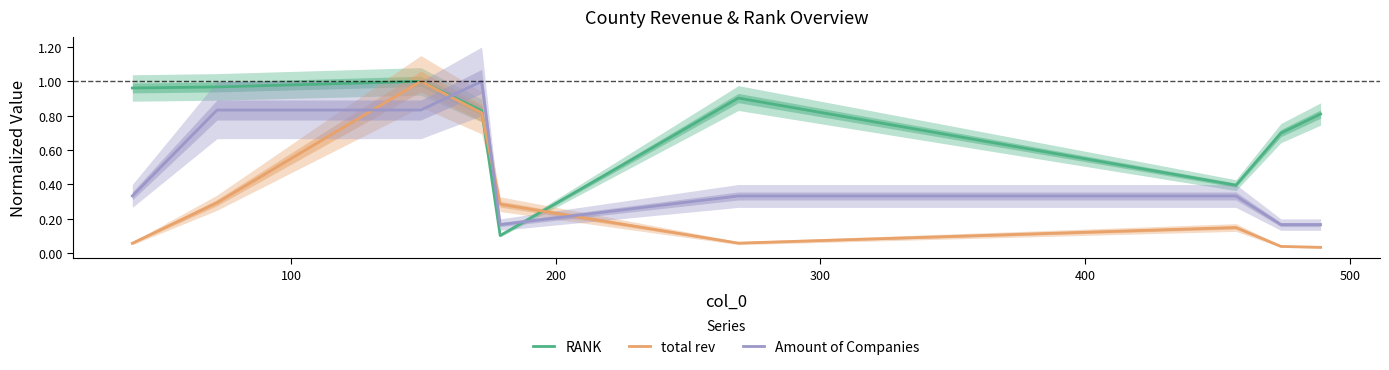

True or false: Amount of Companies and total rev intersect in this chart.

True